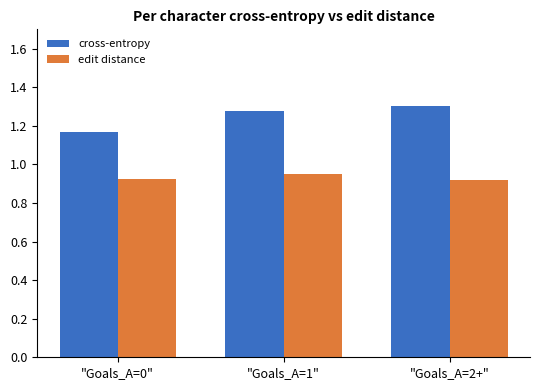

At "Goals_A=1", list the series in order from largest to smallest.

cross-entropy, edit distance